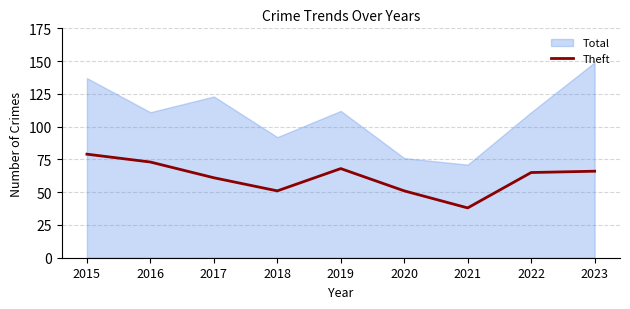

Rank the series at 2018 from lowest to highest value.

Theft, Total